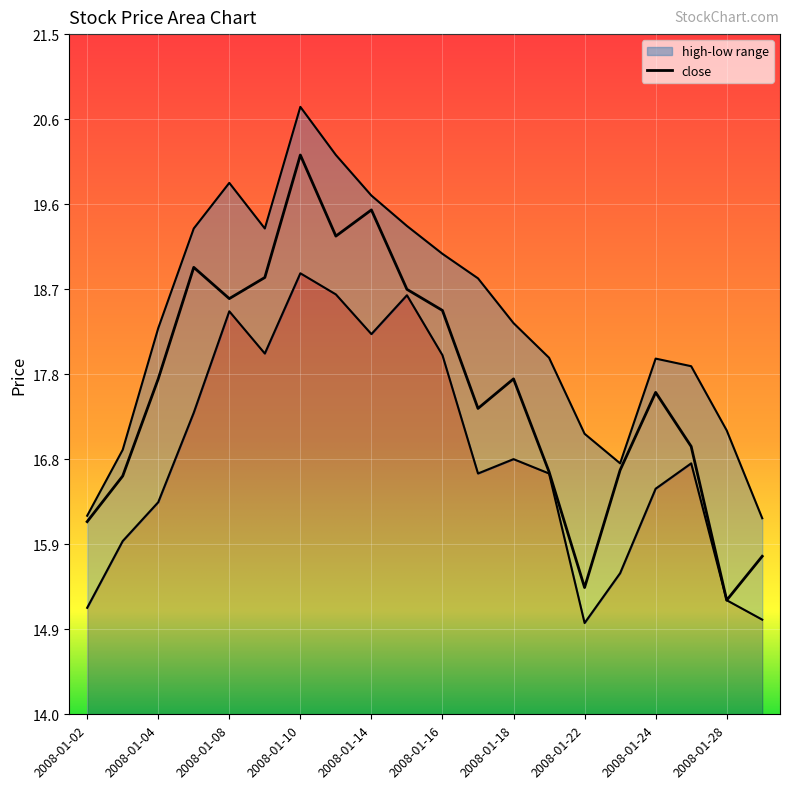

How many categories are shown in the chart?

20